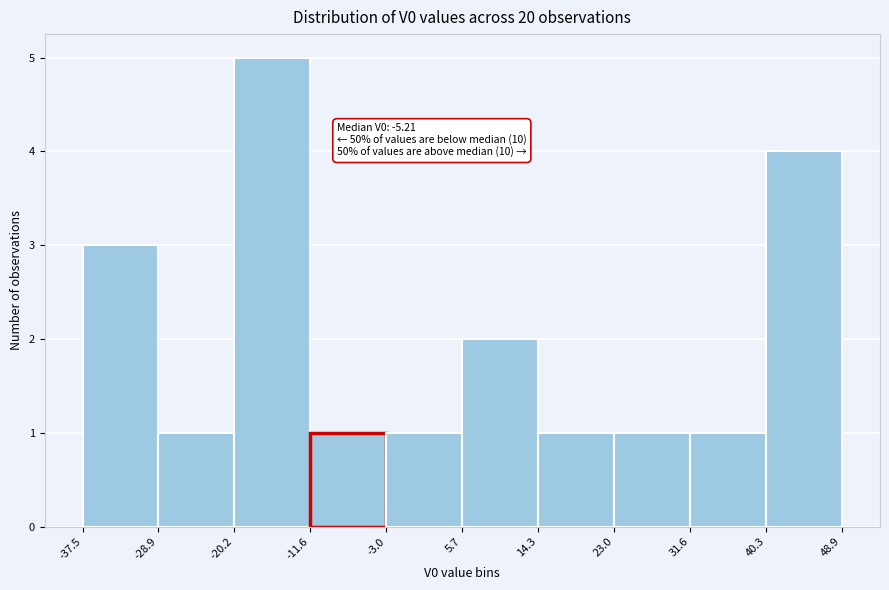

Over which range of the x-axis is the bar tallest?

-20.2 to -11.6